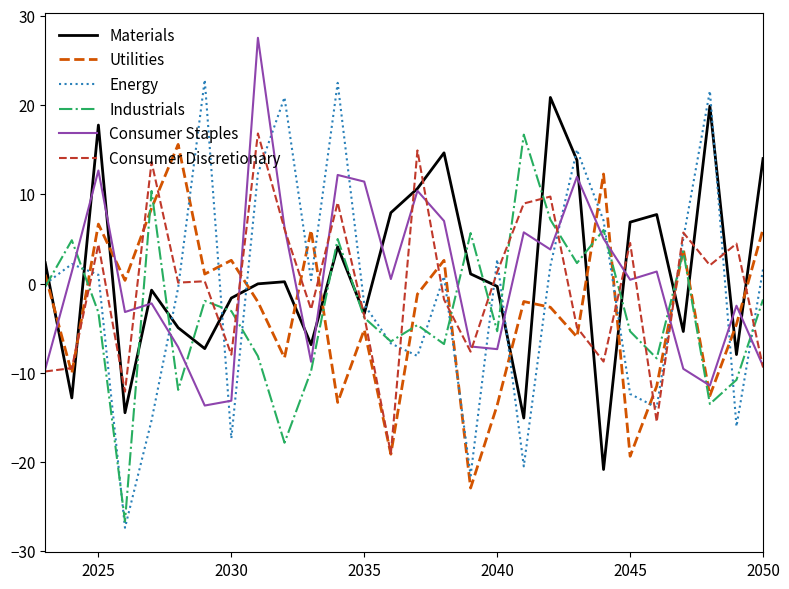

What is the maximum value for Materials?

20.9